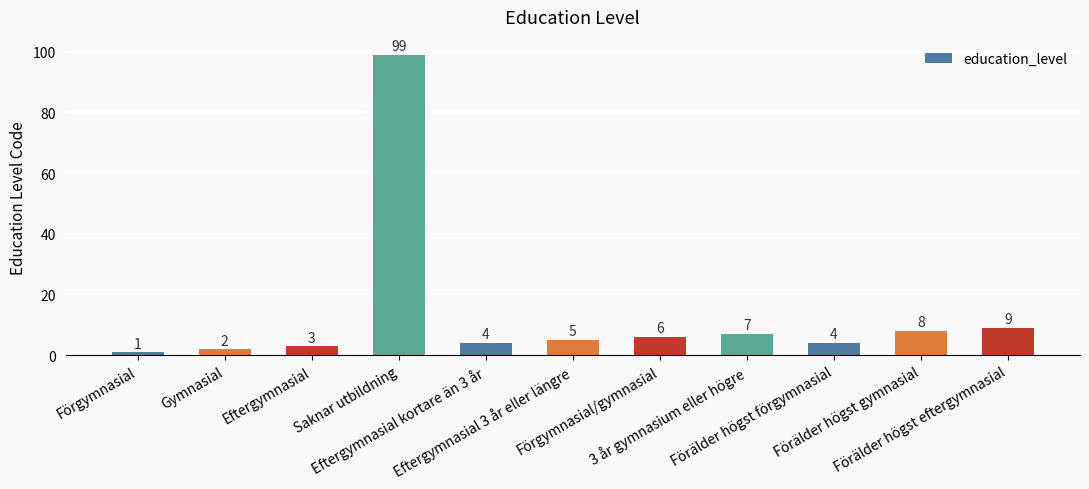

Are the bars horizontal?

No